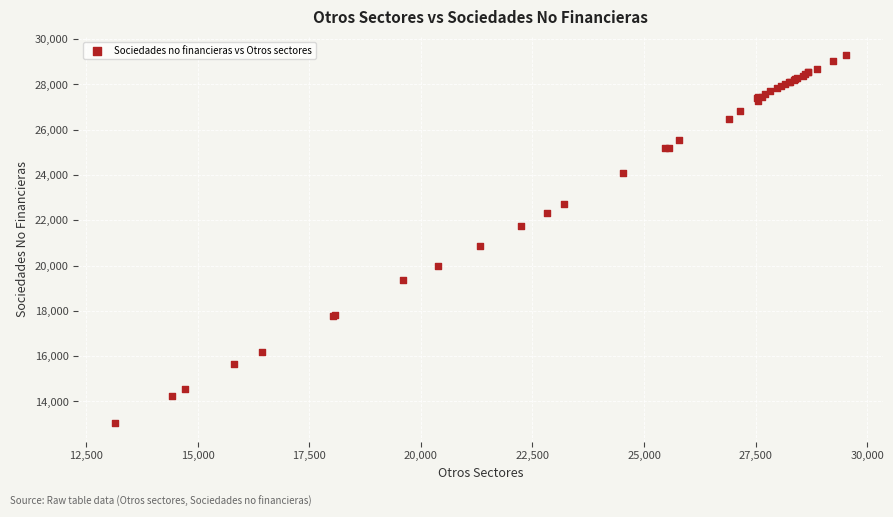

What Y value in the scatter plot is closest to 21167?

20870